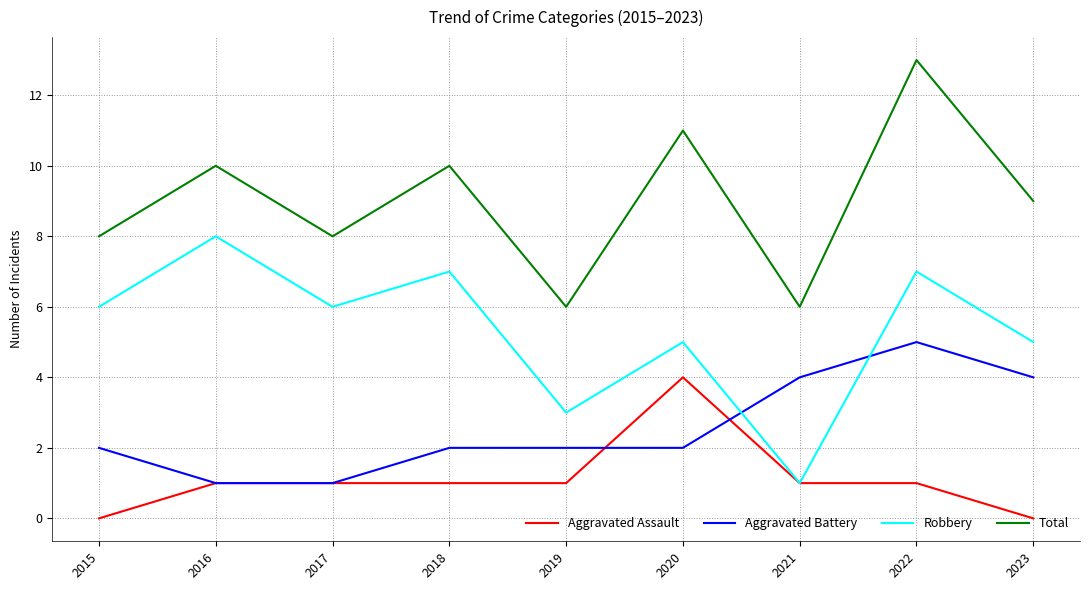

Reading left to right, list all the values displayed in this chart.

Aggravated Assault: 2015=0	2016=1	2017=1	2018=1	2019=1	2020=4	2021=1	2022=1	2023=0
Aggravated Battery: 2015=2	2016=1	2017=1	2018=2	2019=2	2020=2	2021=4	2022=5	2023=4
Robbery: 2015=6	2016=8	2017=6	2018=7	2019=3	2020=5	2021=1	2022=7	2023=5
Total: 2015=8	2016=10	2017=8	2018=10	2019=6	2020=11	2021=6	2022=13	2023=9